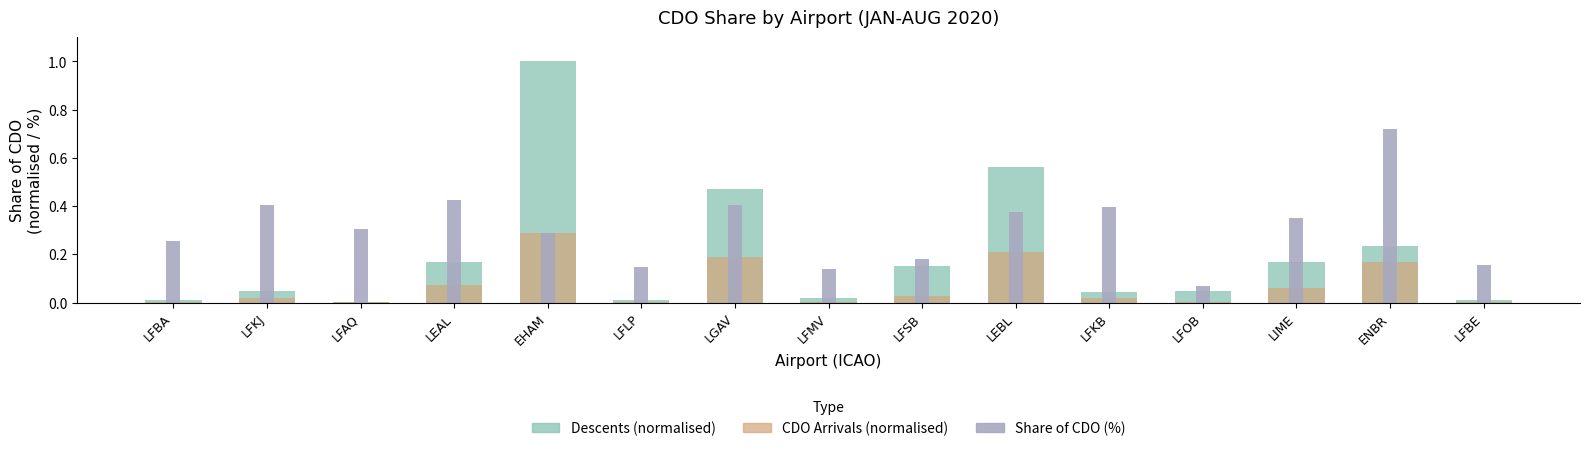

Reading right to left, list all the values displayed in this chart.

Descents (normalised): LFBE=0.0	ENBR=0.2	LIME=0.2	LFOB=0.0	LFKB=0.0	LEBL=0.6	LFSB=0.2	LFMV=0.0	LGAV=0.5	LFLP=0.0	EHAM=1.0	LEAL=0.2	LFAQ=0.0	LFKJ=0.0	LFBA=0.0
CDO Arrivals (normalised): LFBE=0.0	ENBR=0.2	LIME=0.1	LFOB=0.0	LFKB=0.0	LEBL=0.2	LFSB=0.0	LFMV=0.0	LGAV=0.2	LFLP=0.0	EHAM=0.3	LEAL=0.1	LFAQ=0.0	LFKJ=0.0	LFBA=0.0
Share of CDO (%): LFBE=0.2	ENBR=0.7	LIME=0.4	LFOB=0.1	LFKB=0.4	LEBL=0.4	LFSB=0.2	LFMV=0.1	LGAV=0.4	LFLP=0.1	EHAM=0.3	LEAL=0.4	LFAQ=0.3	LFKJ=0.4	LFBA=0.3